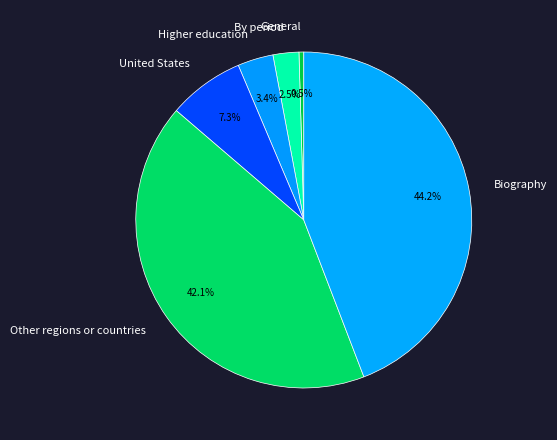

What is the total percentage of By period and Other regions or countries?

44.6%